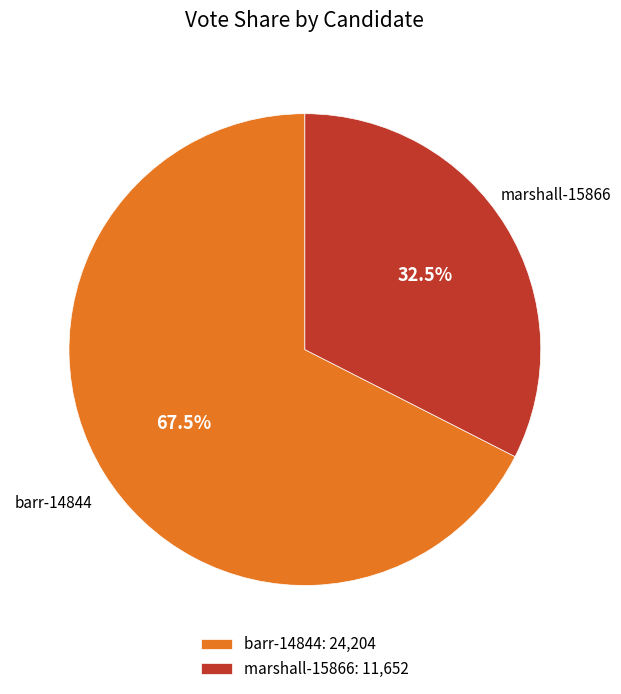

What is the majority slice?

barr-14844